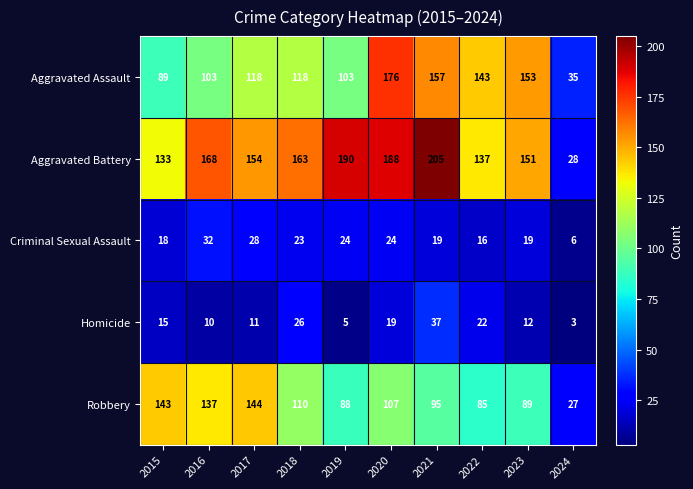

At how many categories does at least one series exceed 123?

9